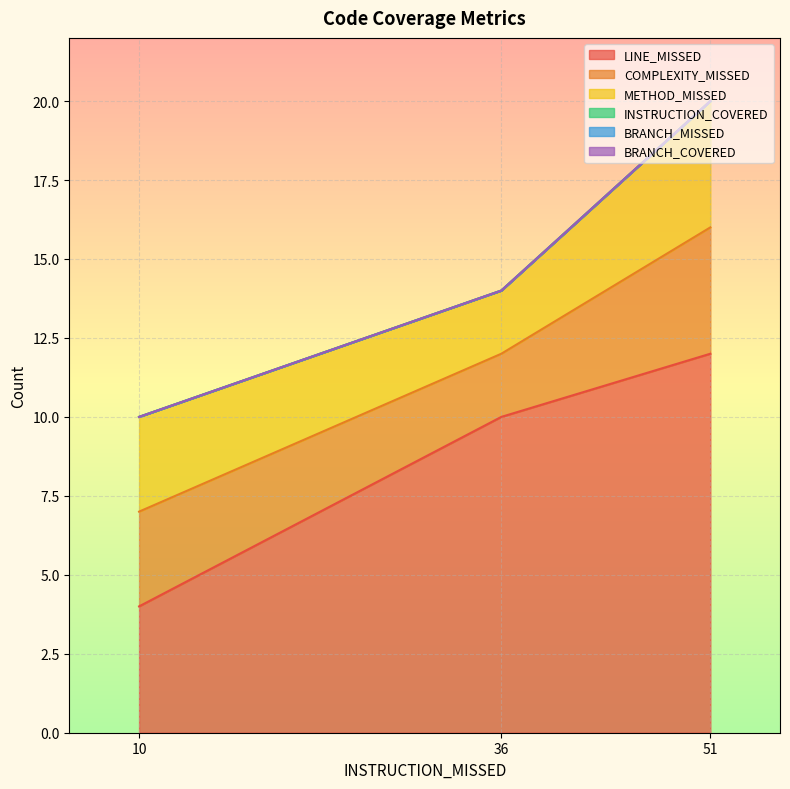

Where does the COMPLEXITY_MISSED series first go above 3?

51